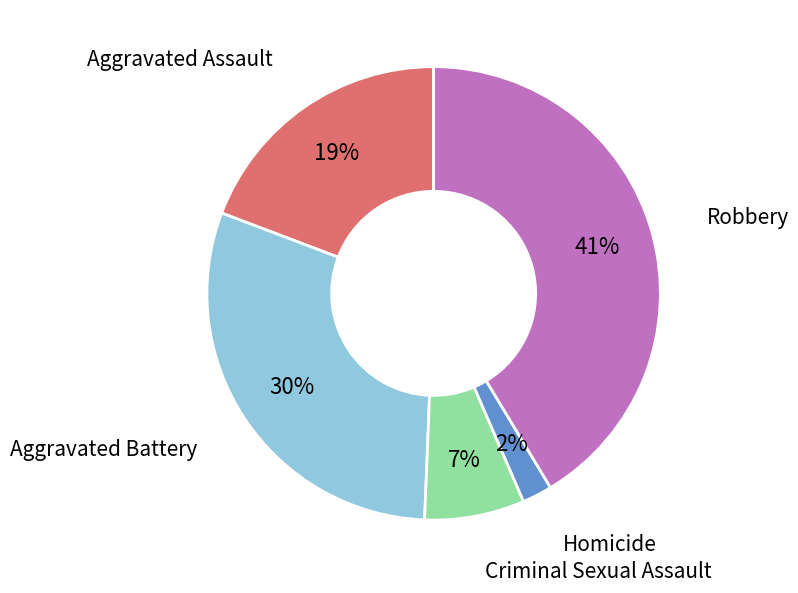

Does Aggravated Assault account for over 50% of the chart?

No